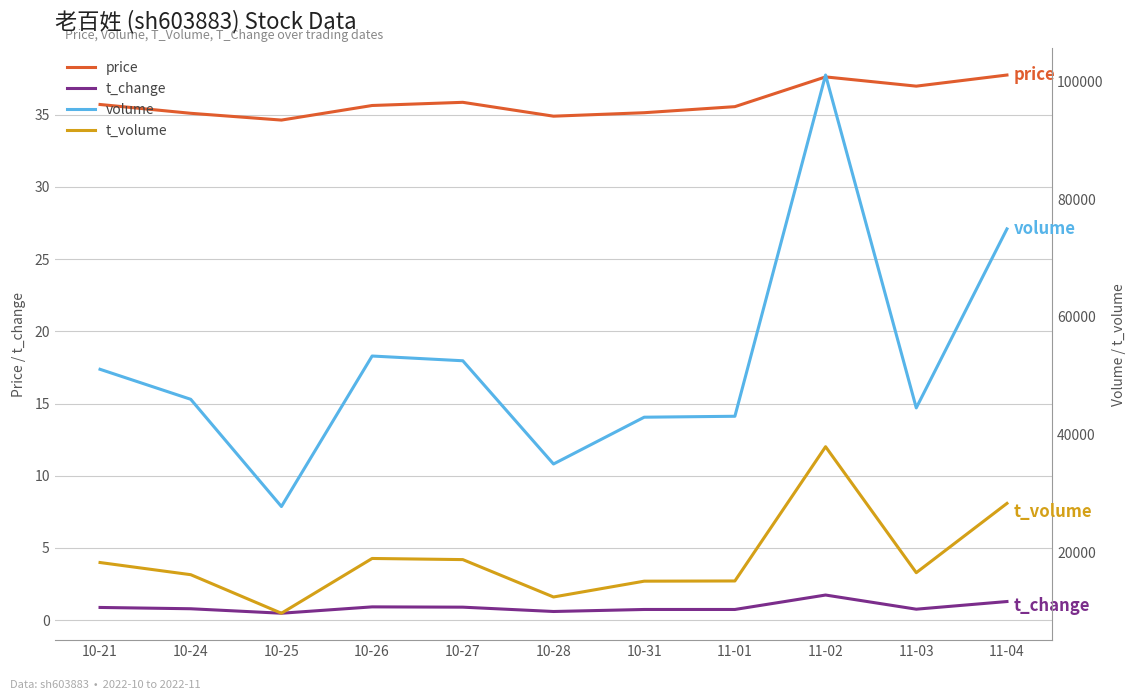

What is the difference between the t_volume values at 10-28 and 10-24?

3785.0